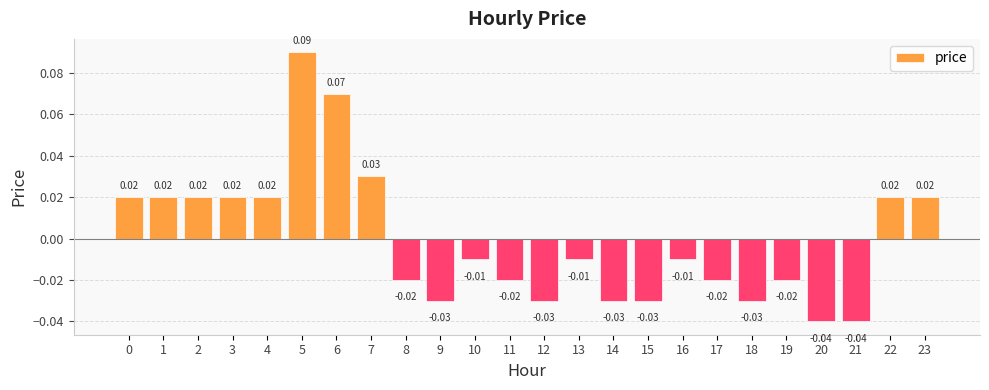

Which has a higher value, 4 or 18?

4